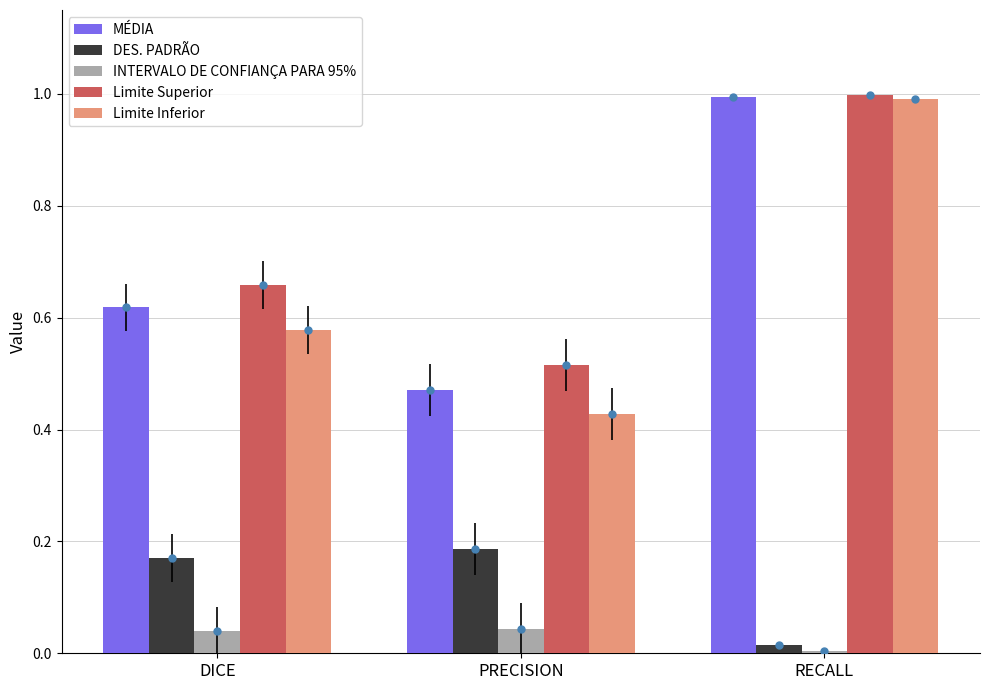

What is the maximum value shown in the chart?

1.0